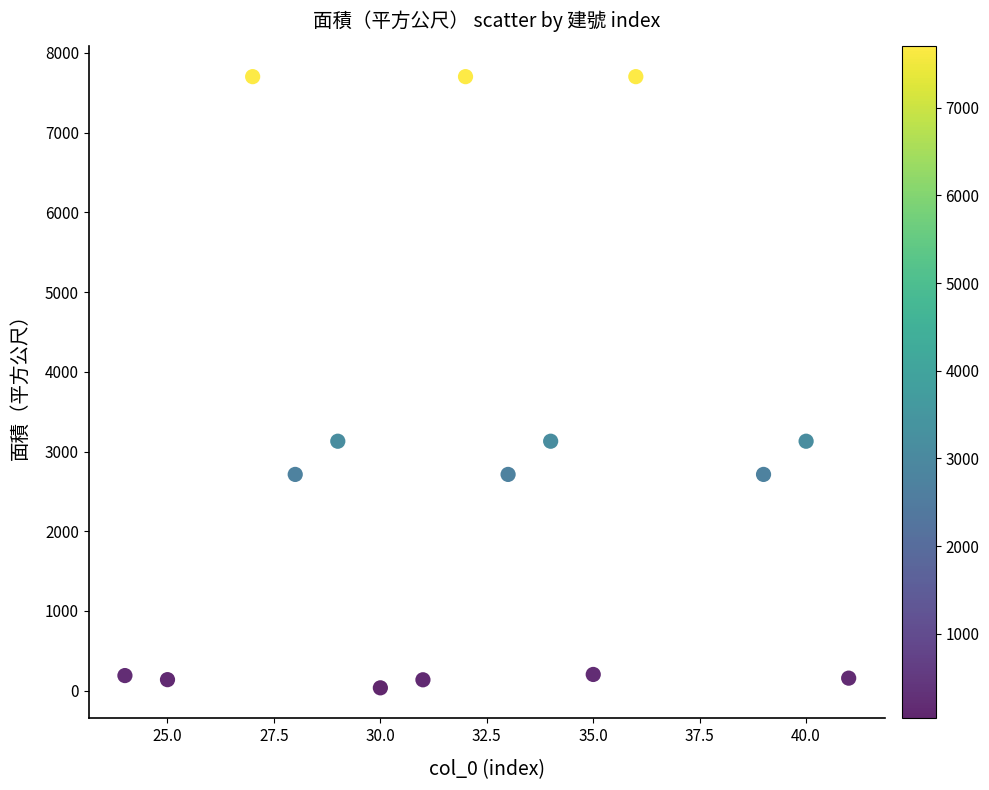

What is the range of X values (max minus min)?

17.0